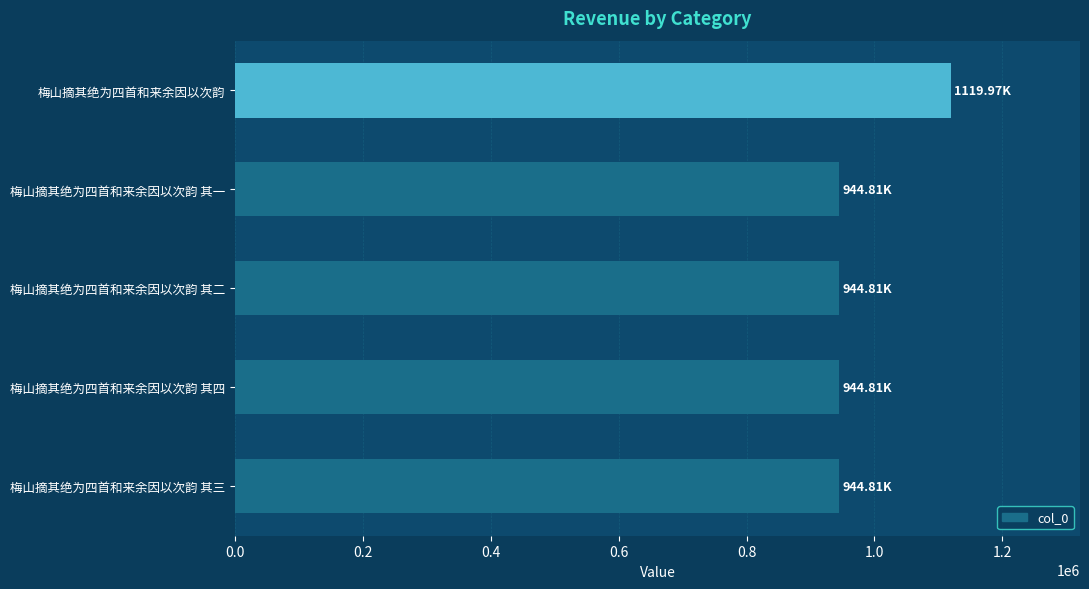

What is the ratio of the value at 梅山摘其绝为四首和来余因以次韵 其三 to the value at 梅山摘其绝为四首和来余因以次韵 其四?

1.0